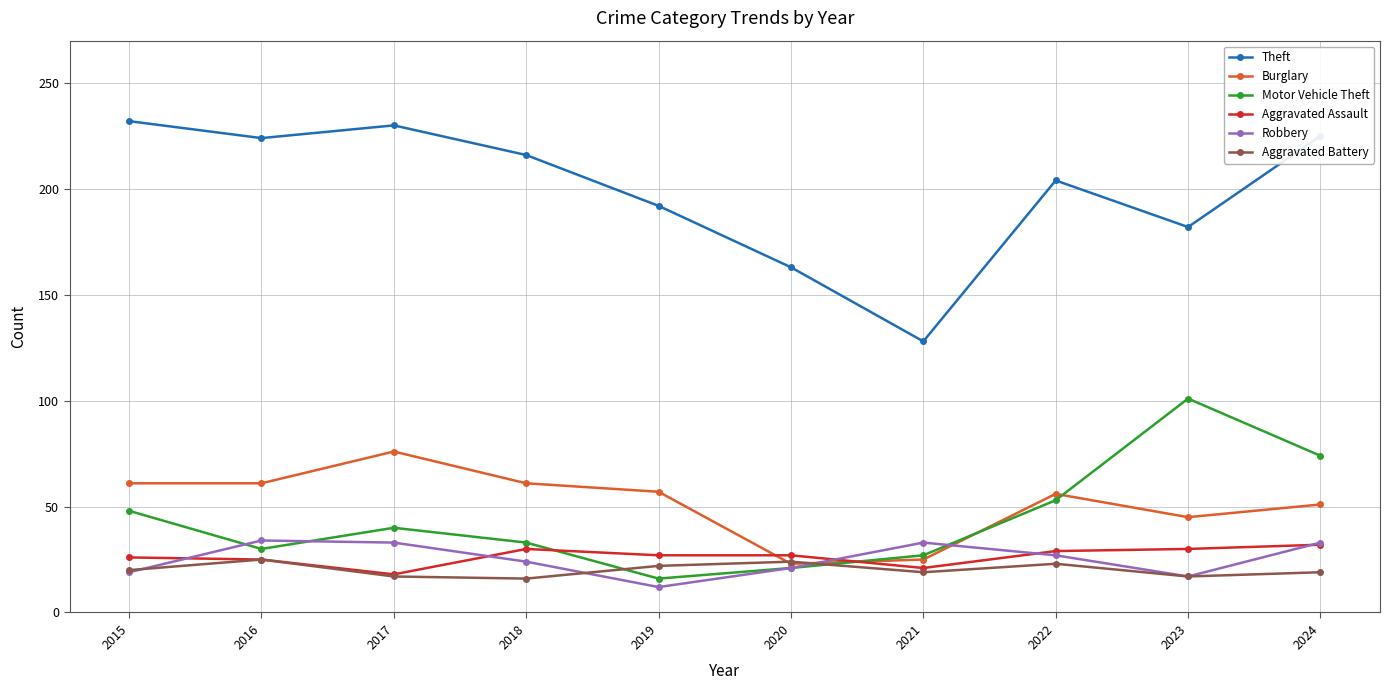

In Motor Vehicle Theft, how many points are higher than both neighbors (excluding endpoints)?

2